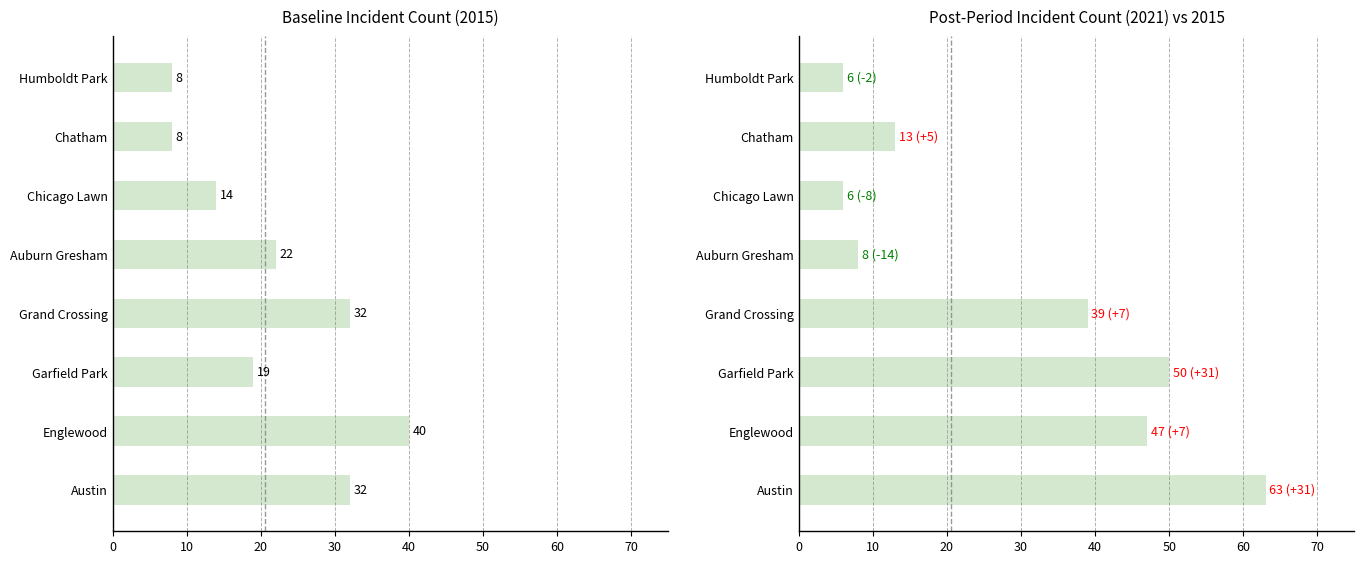

What value does the 2015 series have at 2, to the nearest 5?

20